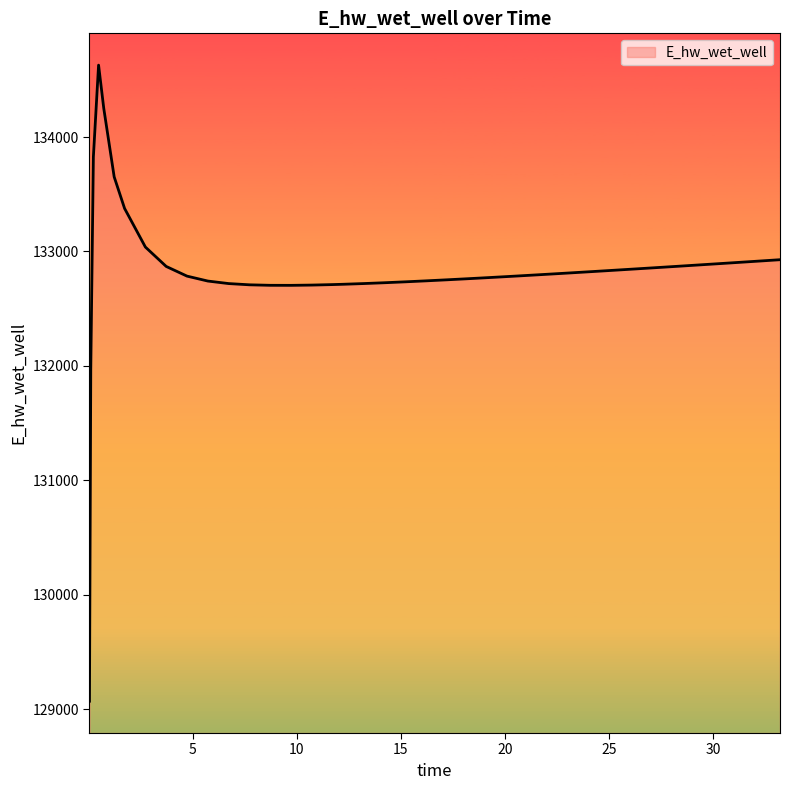

What is the greatest value displayed?

134628.0